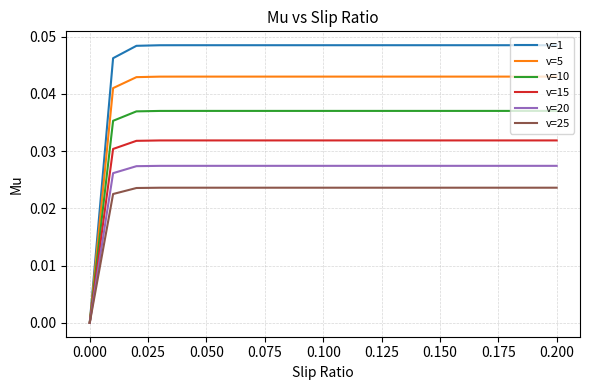

How many values in the v=25 series exceed 0?

20